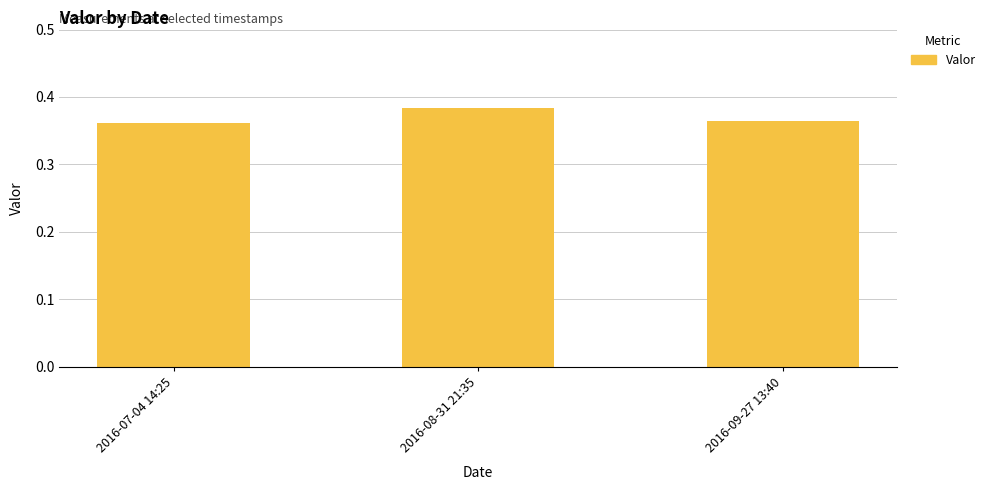

Which label corresponds to the largest value in the chart?

2016-08-31 21:35